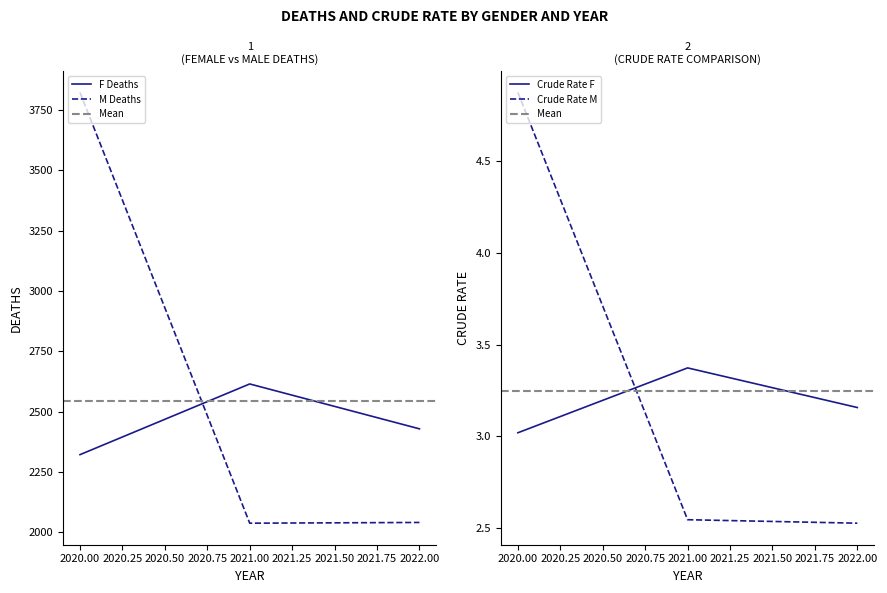

What is the maximum value for M Deaths?

3823